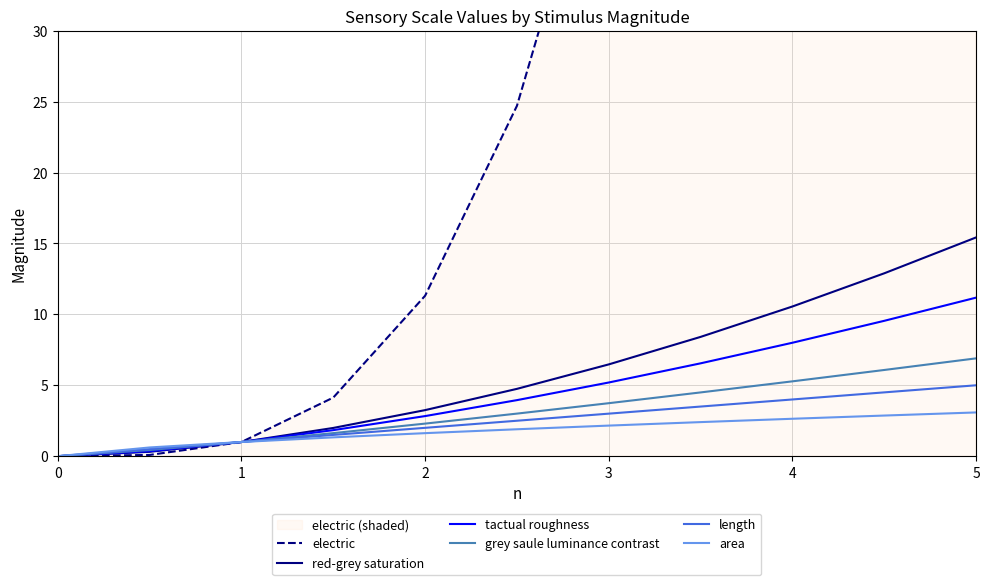

The value of length at 3 is 1.9. True or false?

False